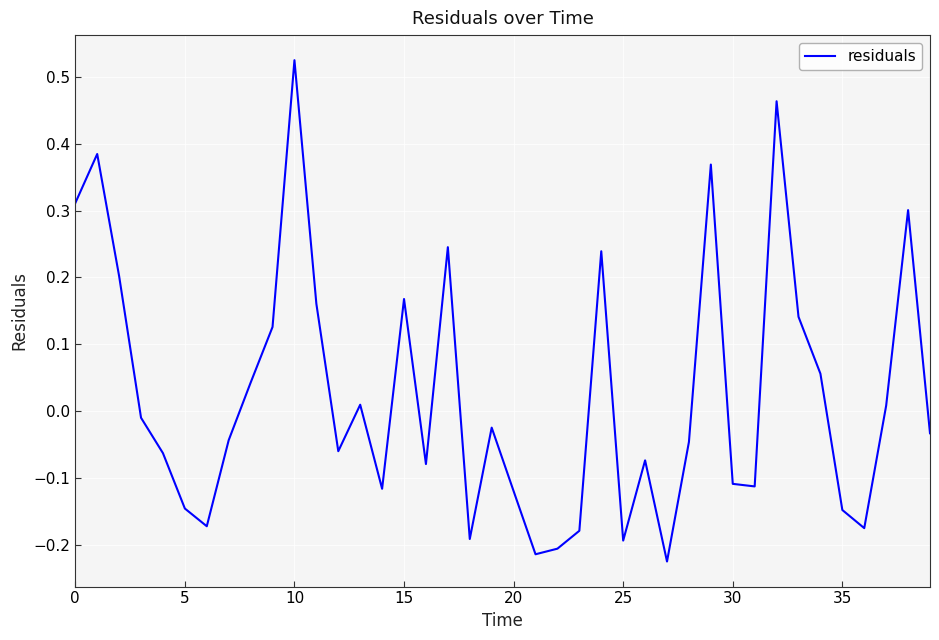

What is the sum of all values?

1.0